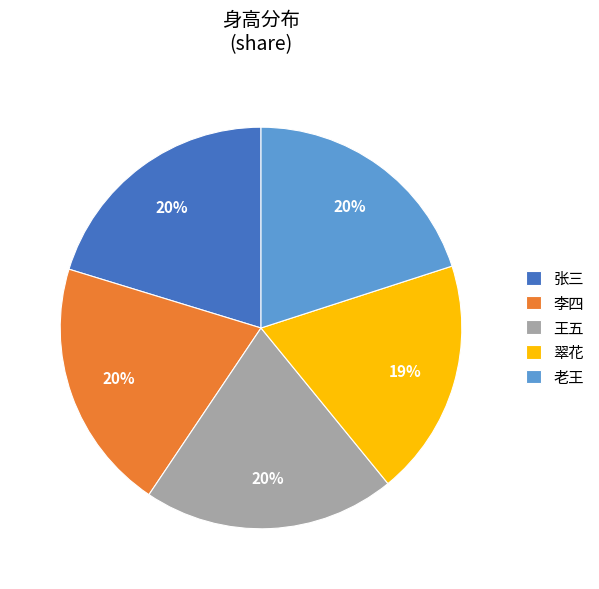

To the nearest percent, what is the combined percentage of 翠花 and 张三?

39%